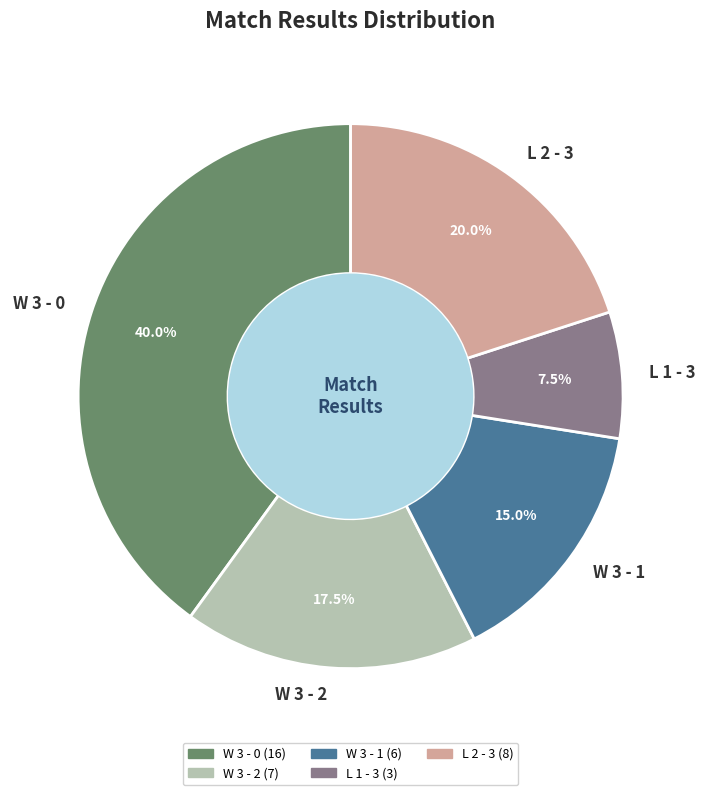

What percentage is NOT represented by L 1 - 3?

92.5%